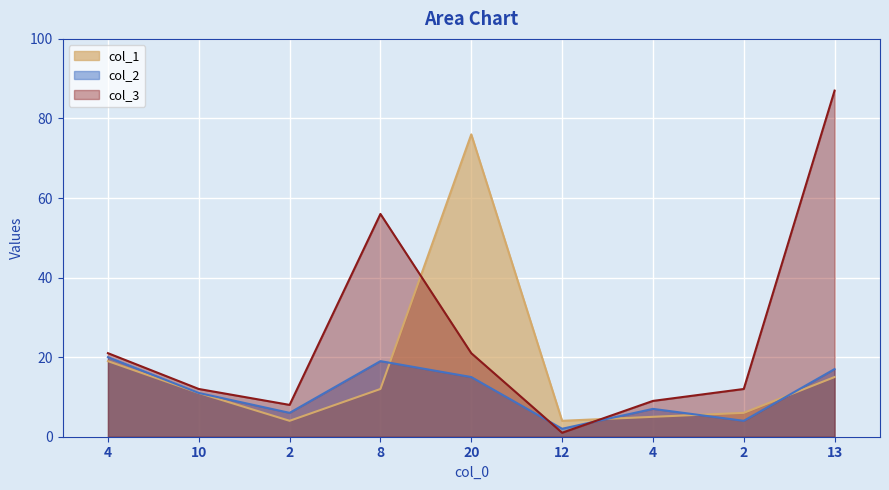

The col_1 series shows 15 at 13. True or false?

True